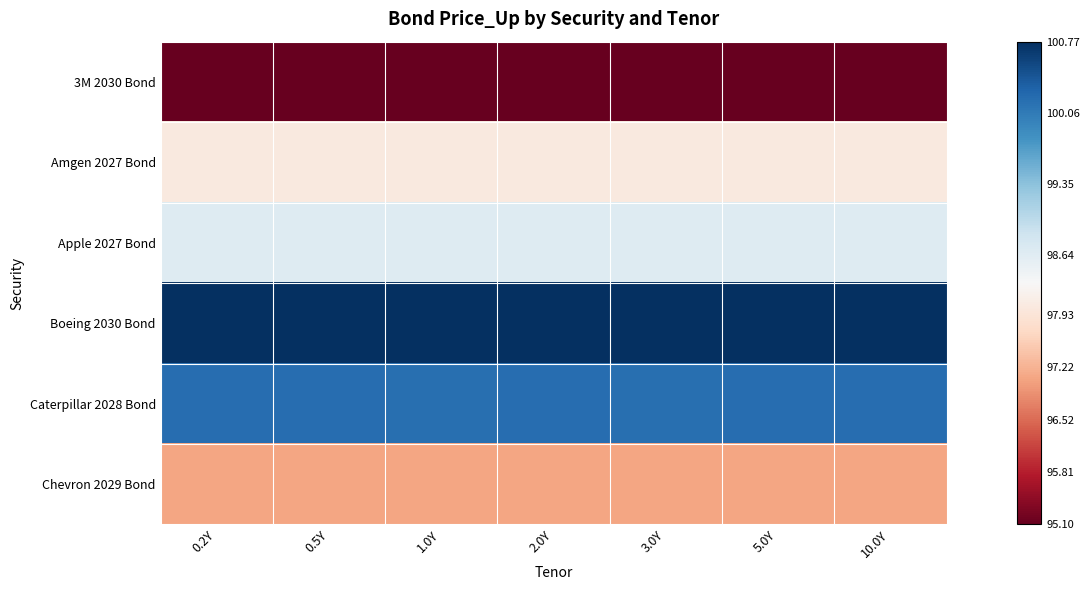

Which series has the widest spread of values?

3M 2030 Bond